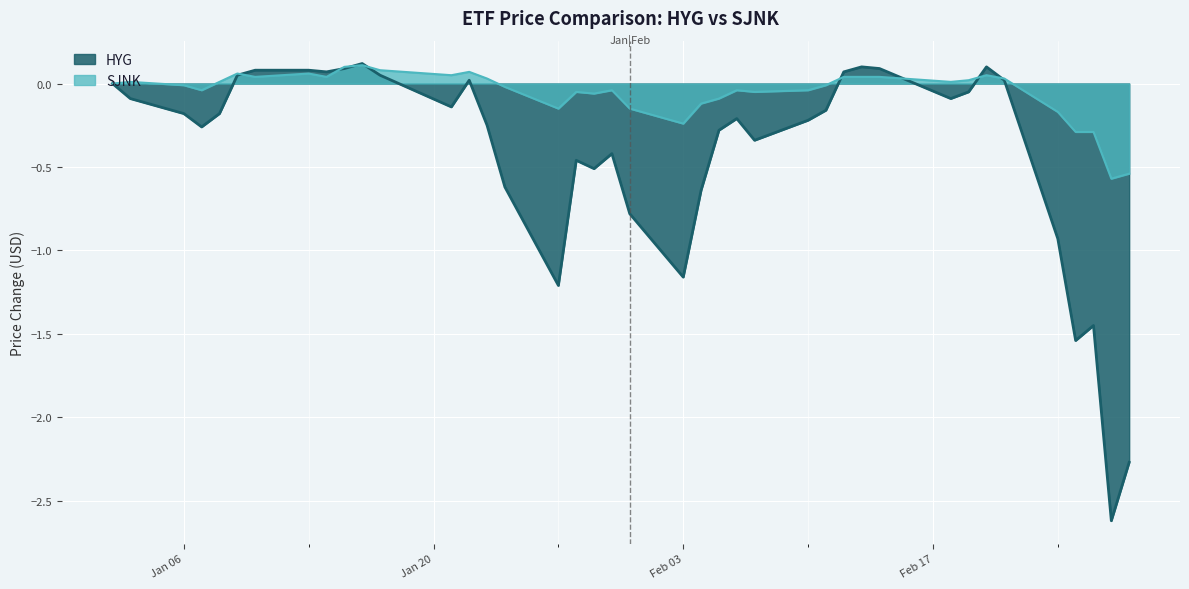

Which series has the largest total across all categories?

SJNK